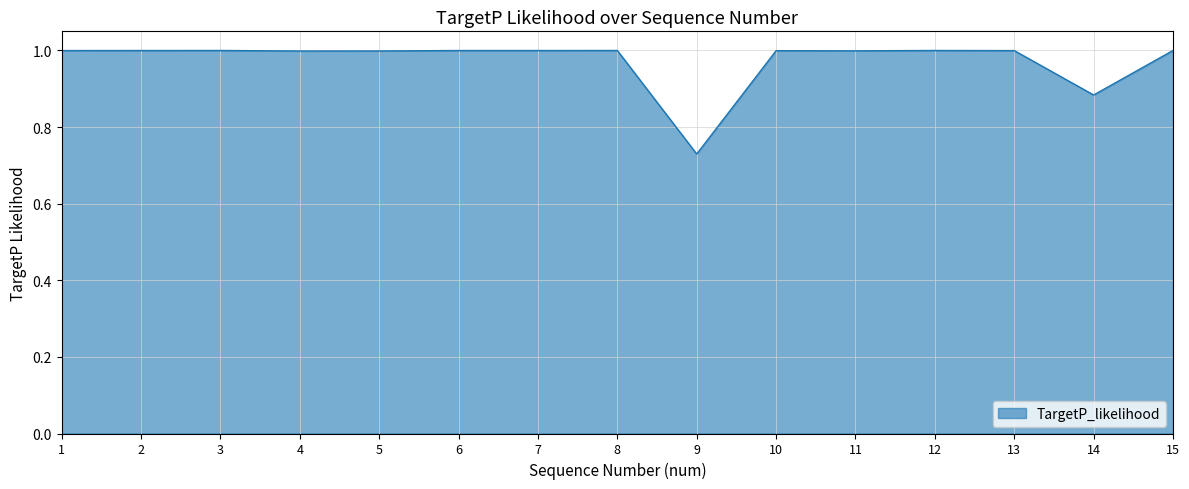

True or false: the data shows 1.0 at 3.

True